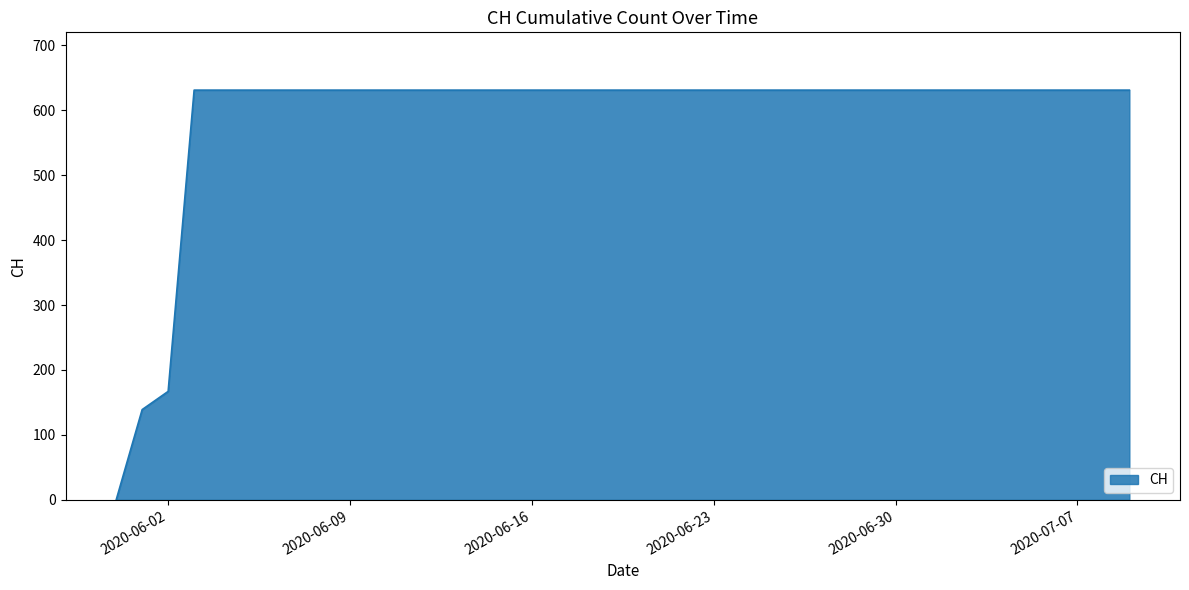

What is the difference between the maximum and minimum values?

631